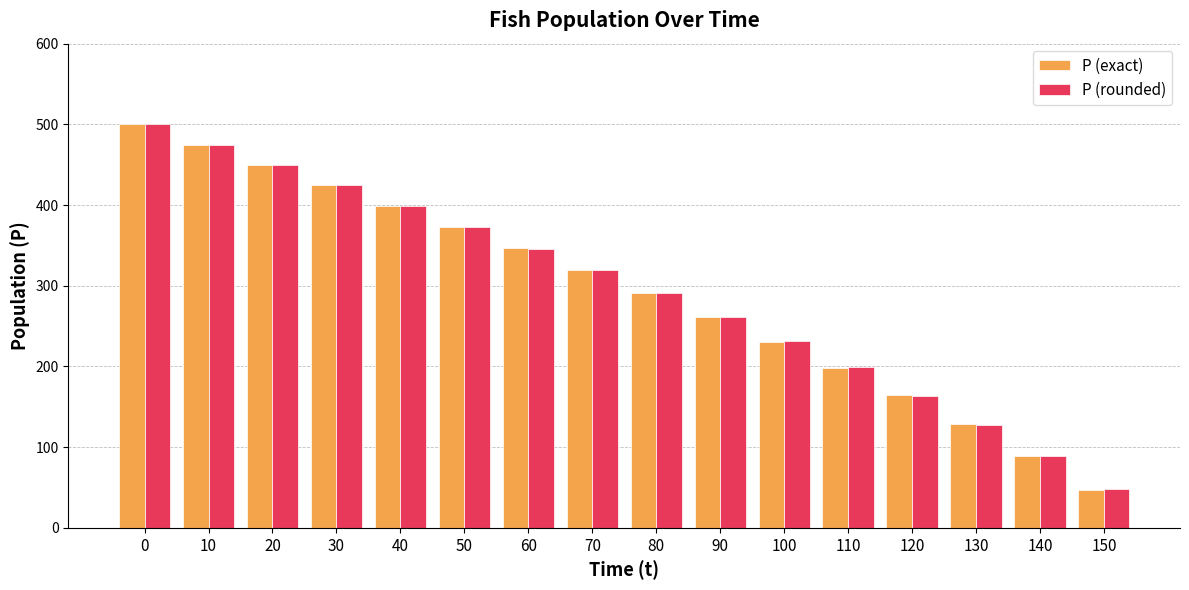

What is the sum of all P (rounded) values?

4698.0